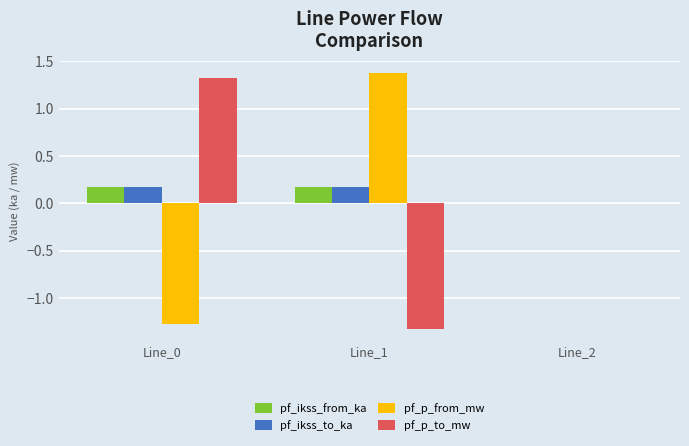

What is the maximum value for pf_p_from_mw?

1.4